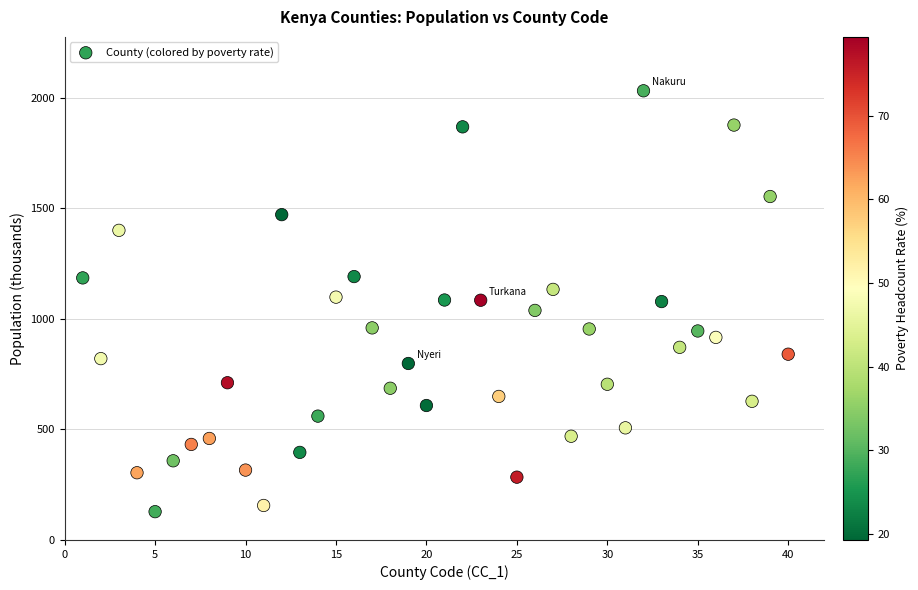

What is the range of X values (max minus min)?

39